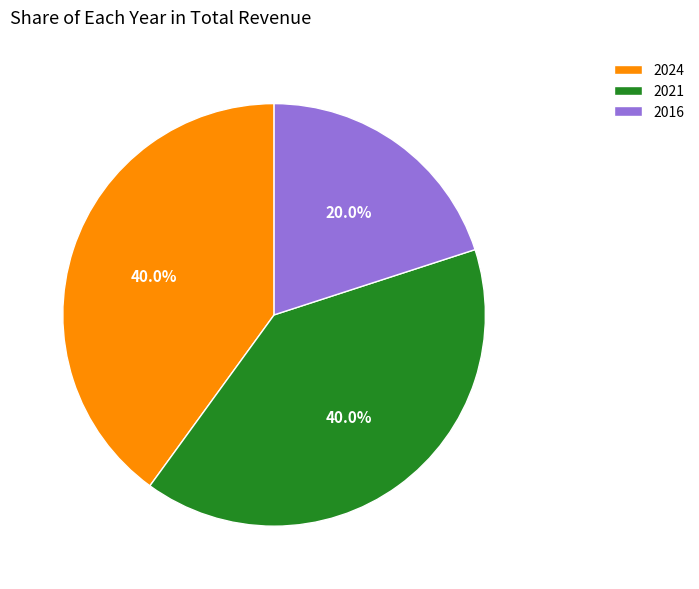

Is it true that 2021 is 28% of the pie?

False